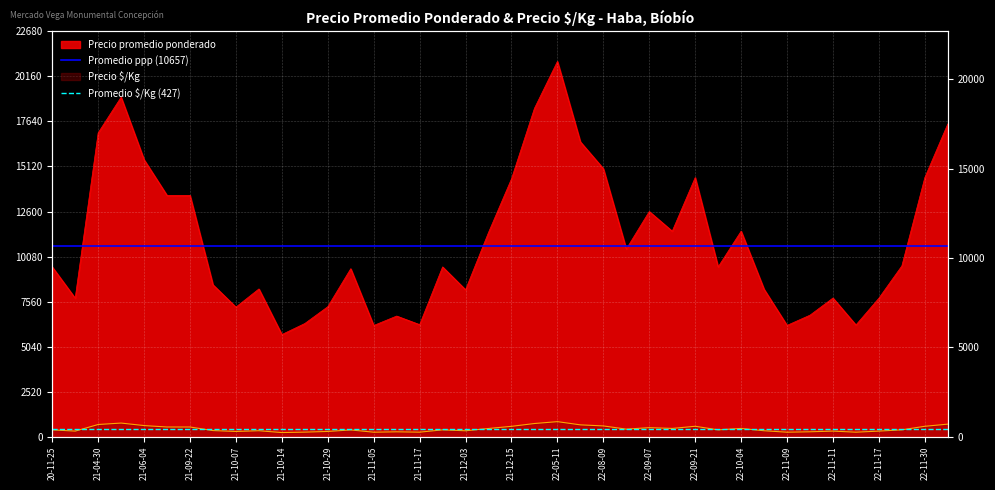

At which label does Promedio $/Kg (427) reach its minimum?

20-11-25